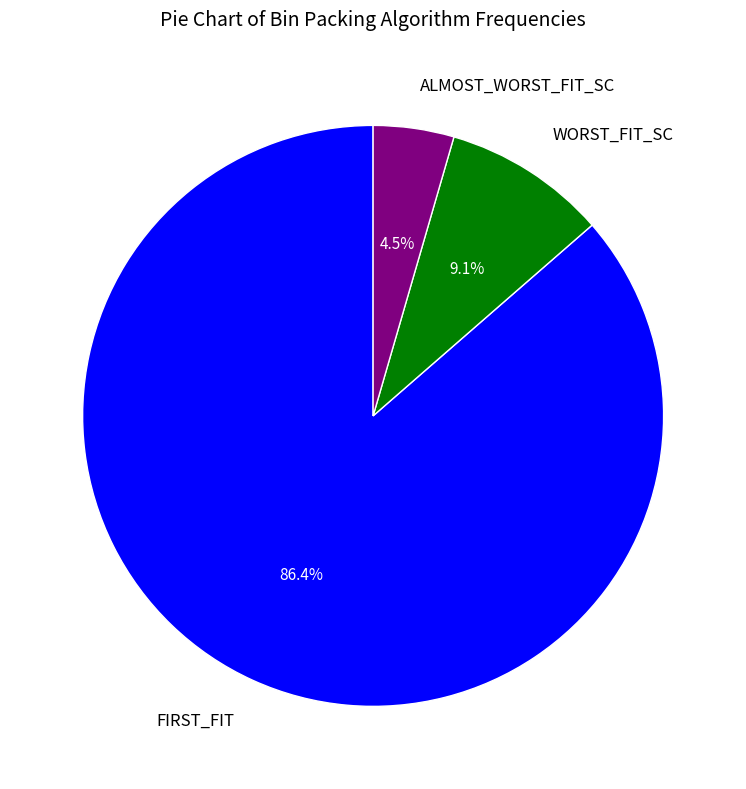

What percentage is the WORST_FIT_SC slice, to the nearest percent?

9%